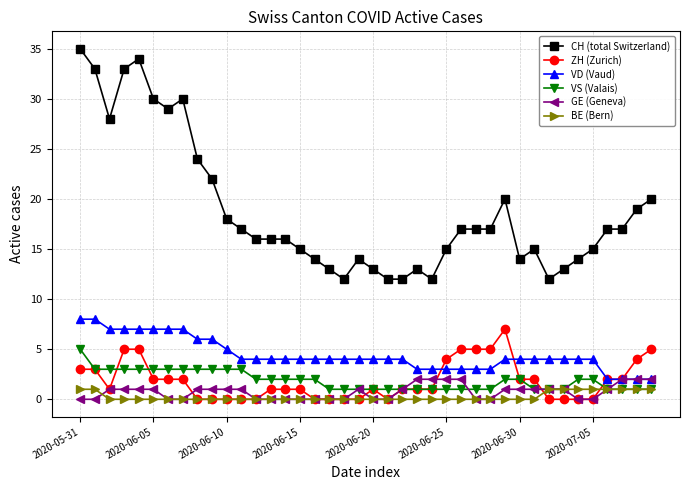

Reading left to right, extract all data points from this chart.

CH (total Switzerland): 35	33	28	33	34	30	29	30	24	22	18	17	16	16	16	15	14	13	12	14	13	12	12	13	12	15	17	17	17	20	14	15	12	13	14	15	17	17	19	20
ZH (Zurich): 3	3	1	5	5	2	2	2	0	0	0	0	0	1	1	1	0	0	0	0	1	0	1	1	1	4	5	5	5	7	2	2	0	0	0	0	2	2	4	5
VD (Vaud): 8	8	7	7	7	7	7	7	6	6	5	4	4	4	4	4	4	4	4	4	4	4	4	3	3	3	3	3	3	4	4	4	4	4	4	4	2	2	2	2
VS (Valais): 5	3	3	3	3	3	3	3	3	3	3	3	2	2	2	2	2	1	1	1	1	1	1	1	1	1	1	1	1	2	2	1	1	1	2	2	1	1	1	1
GE (Geneva): 0	0	1	1	1	1	0	0	1	1	1	1	0	0	0	0	0	0	0	1	0	0	1	2	2	2	2	0	0	1	1	1	1	1	0	0	1	2	2	2
BE (Bern): 1	1	0	0	0	0	0	0	0	0	0	0	0	0	0	0	0	0	0	0	0	0	0	0	0	0	0	0	0	0	0	0	1	1	1	1	1	1	1	1